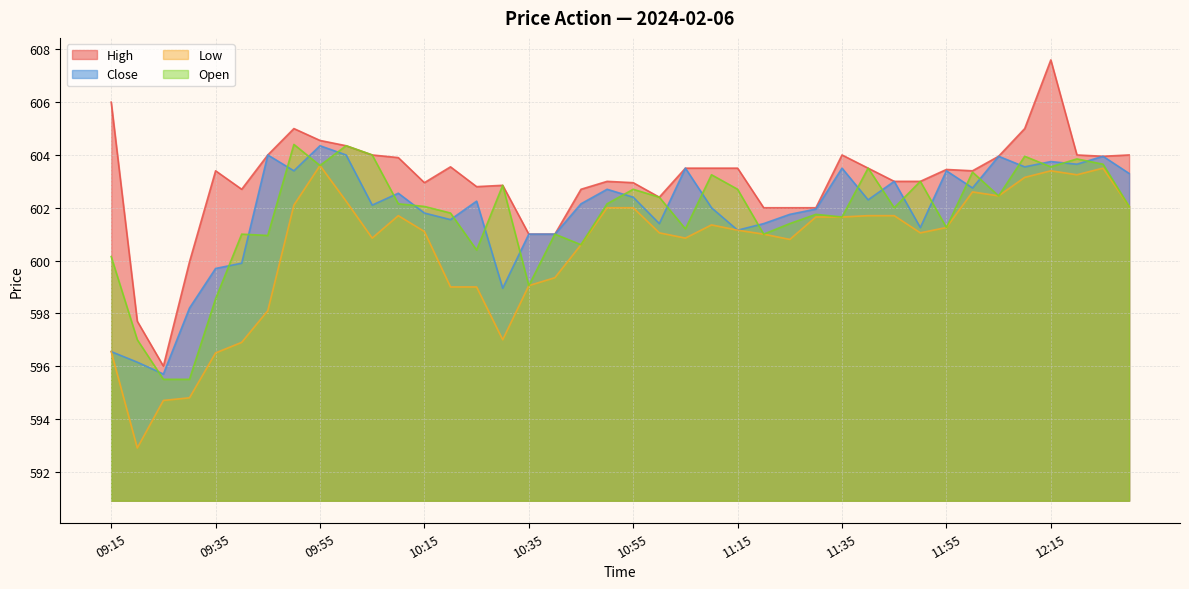

What is the sum of the Close values at 11:55 and 11:05?

1206.9